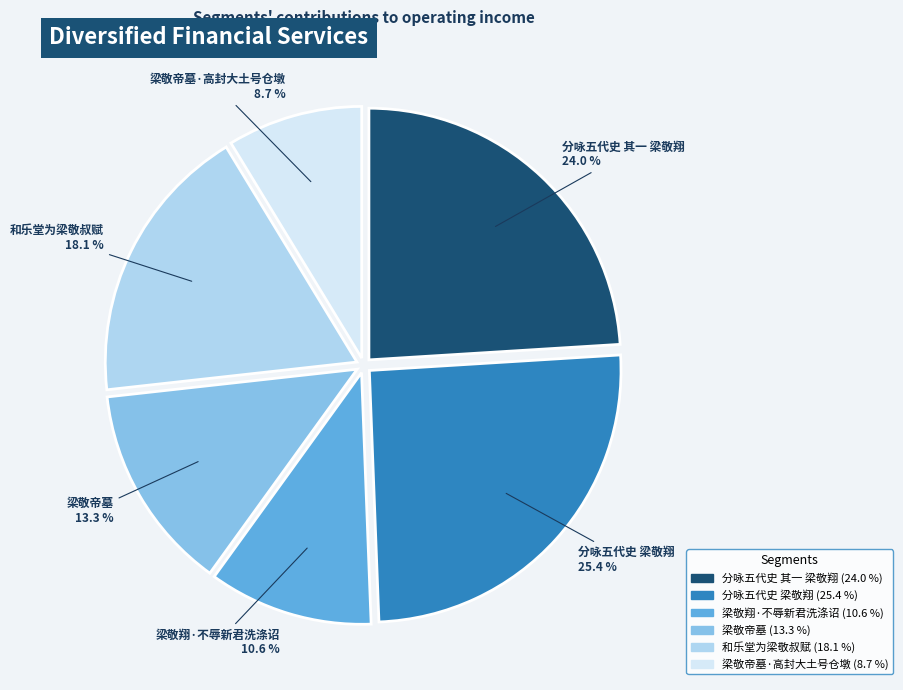

Is there any slice that represents more than half of the pie?

No